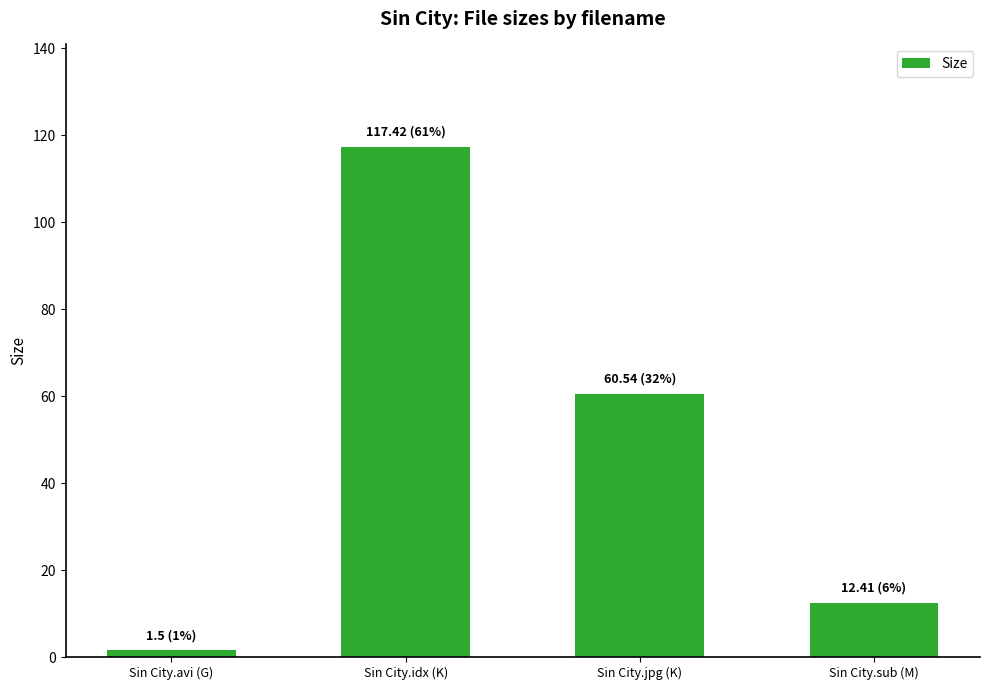

The value at Sin City.avi (G) is 1.5. True or false?

True